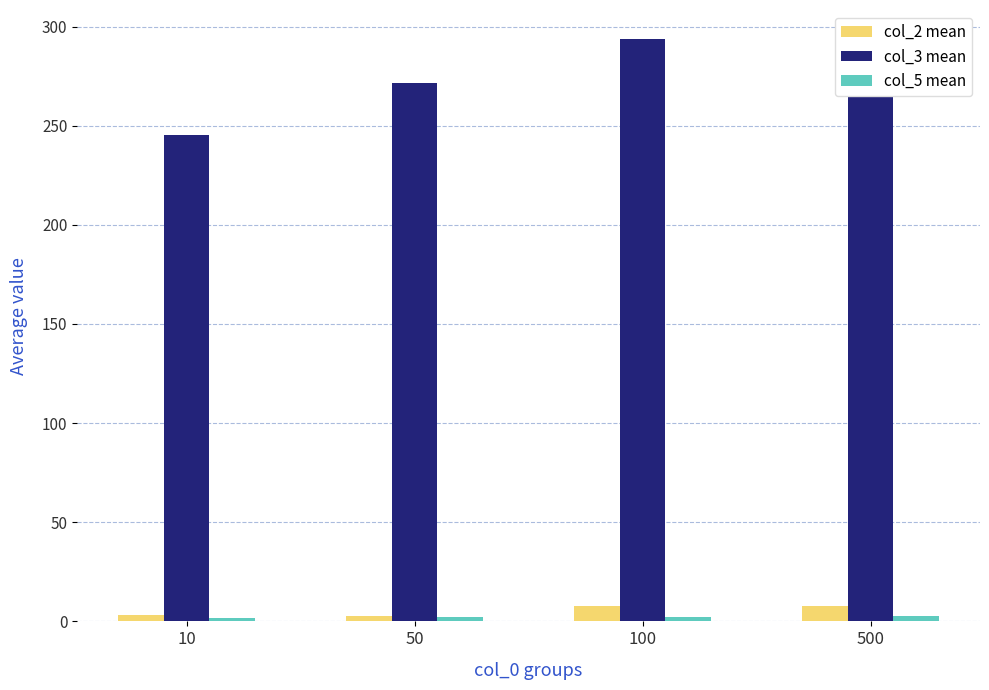

What is the sum of all col_2 mean values?

21.3